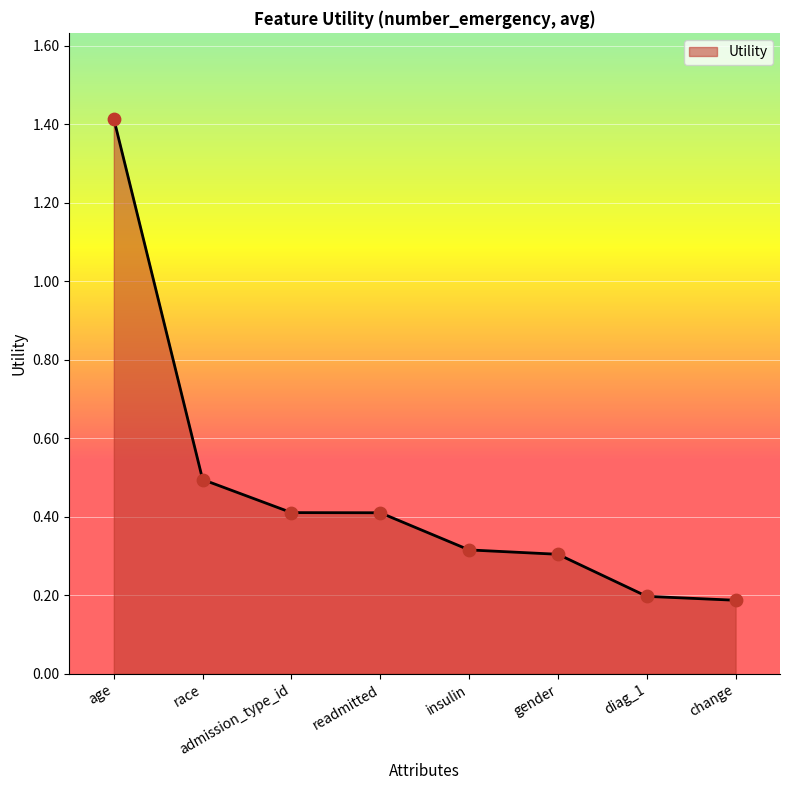

Between admission_type_id and diag_1, which is larger?

admission_type_id